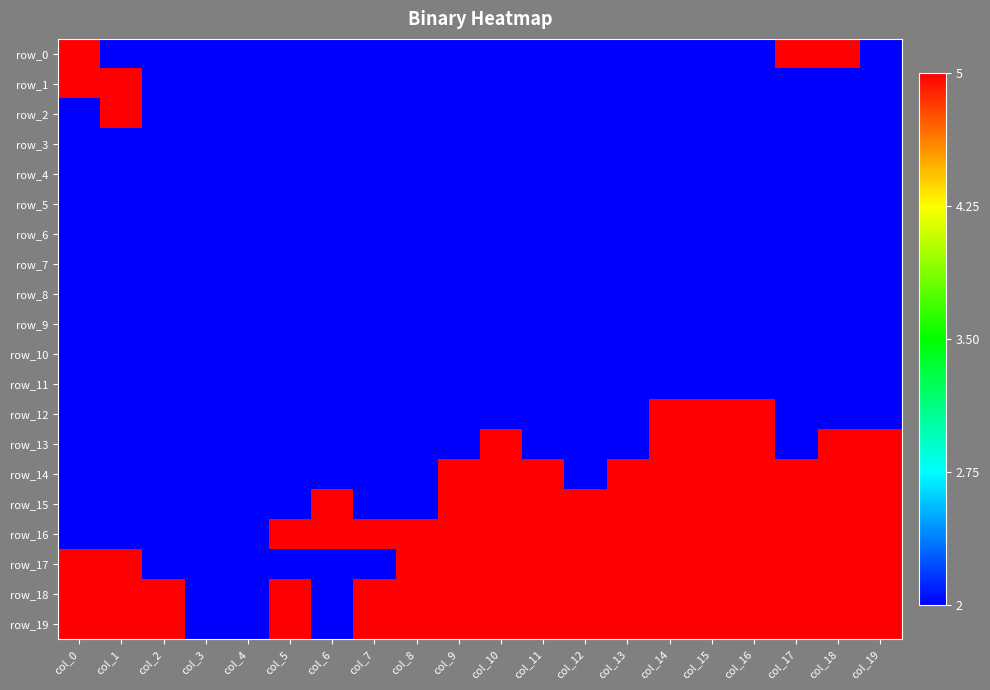

Reading left to right, list all the values displayed in this chart.

row_0: col_0=5	col_1=2	col_2=2	col_3=2	col_4=2	col_5=2	col_6=2	col_7=2	col_8=2	col_9=2	col_10=2	col_11=2	col_12=2	col_13=2	col_14=2	col_15=2	col_16=2	col_17=5	col_18=5	col_19=2
row_1: col_0=5	col_1=5	col_2=2	col_3=2	col_4=2	col_5=2	col_6=2	col_7=2	col_8=2	col_9=2	col_10=2	col_11=2	col_12=2	col_13=2	col_14=2	col_15=2	col_16=2	col_17=2	col_18=2	col_19=2
row_2: col_0=2	col_1=5	col_2=2	col_3=2	col_4=2	col_5=2	col_6=2	col_7=2	col_8=2	col_9=2	col_10=2	col_11=2	col_12=2	col_13=2	col_14=2	col_15=2	col_16=2	col_17=2	col_18=2	col_19=2
row_3: col_0=2	col_1=2	col_2=2	col_3=2	col_4=2	col_5=2	col_6=2	col_7=2	col_8=2	col_9=2	col_10=2	col_11=2	col_12=2	col_13=2	col_14=2	col_15=2	col_16=2	col_17=2	col_18=2	col_19=2
row_4: col_0=2	col_1=2	col_2=2	col_3=2	col_4=2	col_5=2	col_6=2	col_7=2	col_8=2	col_9=2	col_10=2	col_11=2	col_12=2	col_13=2	col_14=2	col_15=2	col_16=2	col_17=2	col_18=2	col_19=2
row_5: col_0=2	col_1=2	col_2=2	col_3=2	col_4=2	col_5=2	col_6=2	col_7=2	col_8=2	col_9=2	col_10=2	col_11=2	col_12=2	col_13=2	col_14=2	col_15=2	col_16=2	col_17=2	col_18=2	col_19=2
row_6: col_0=2	col_1=2	col_2=2	col_3=2	col_4=2	col_5=2	col_6=2	col_7=2	col_8=2	col_9=2	col_10=2	col_11=2	col_12=2	col_13=2	col_14=2	col_15=2	col_16=2	col_17=2	col_18=2	col_19=2
row_7: col_0=2	col_1=2	col_2=2	col_3=2	col_4=2	col_5=2	col_6=2	col_7=2	col_8=2	col_9=2	col_10=2	col_11=2	col_12=2	col_13=2	col_14=2	col_15=2	col_16=2	col_17=2	col_18=2	col_19=2
row_8: col_0=2	col_1=2	col_2=2	col_3=2	col_4=2	col_5=2	col_6=2	col_7=2	col_8=2	col_9=2	col_10=2	col_11=2	col_12=2	col_13=2	col_14=2	col_15=2	col_16=2	col_17=2	col_18=2	col_19=2
row_9: col_0=2	col_1=2	col_2=2	col_3=2	col_4=2	col_5=2	col_6=2	col_7=2	col_8=2	col_9=2	col_10=2	col_11=2	col_12=2	col_13=2	col_14=2	col_15=2	col_16=2	col_17=2	col_18=2	col_19=2
row_10: col_0=2	col_1=2	col_2=2	col_3=2	col_4=2	col_5=2	col_6=2	col_7=2	col_8=2	col_9=2	col_10=2	col_11=2	col_12=2	col_13=2	col_14=2	col_15=2	col_16=2	col_17=2	col_18=2	col_19=2
row_11: col_0=2	col_1=2	col_2=2	col_3=2	col_4=2	col_5=2	col_6=2	col_7=2	col_8=2	col_9=2	col_10=2	col_11=2	col_12=2	col_13=2	col_14=2	col_15=2	col_16=2	col_17=2	col_18=2	col_19=2
row_12: col_0=2	col_1=2	col_2=2	col_3=2	col_4=2	col_5=2	col_6=2	col_7=2	col_8=2	col_9=2	col_10=2	col_11=2	col_12=2	col_13=2	col_14=5	col_15=5	col_16=5	col_17=2	col_18=2	col_19=2
row_13: col_0=2	col_1=2	col_2=2	col_3=2	col_4=2	col_5=2	col_6=2	col_7=2	col_8=2	col_9=2	col_10=5	col_11=2	col_12=2	col_13=2	col_14=5	col_15=5	col_16=5	col_17=2	col_18=5	col_19=5
row_14: col_0=2	col_1=2	col_2=2	col_3=2	col_4=2	col_5=2	col_6=2	col_7=2	col_8=2	col_9=5	col_10=5	col_11=5	col_12=2	col_13=5	col_14=5	col_15=5	col_16=5	col_17=5	col_18=5	col_19=5
row_15: col_0=2	col_1=2	col_2=2	col_3=2	col_4=2	col_5=2	col_6=5	col_7=2	col_8=2	col_9=5	col_10=5	col_11=5	col_12=5	col_13=5	col_14=5	col_15=5	col_16=5	col_17=5	col_18=5	col_19=5
row_16: col_0=2	col_1=2	col_2=2	col_3=2	col_4=2	col_5=5	col_6=5	col_7=5	col_8=5	col_9=5	col_10=5	col_11=5	col_12=5	col_13=5	col_14=5	col_15=5	col_16=5	col_17=5	col_18=5	col_19=5
row_17: col_0=5	col_1=5	col_2=2	col_3=2	col_4=2	col_5=2	col_6=2	col_7=2	col_8=5	col_9=5	col_10=5	col_11=5	col_12=5	col_13=5	col_14=5	col_15=5	col_16=5	col_17=5	col_18=5	col_19=5
row_18: col_0=5	col_1=5	col_2=5	col_3=2	col_4=2	col_5=5	col_6=2	col_7=5	col_8=5	col_9=5	col_10=5	col_11=5	col_12=5	col_13=5	col_14=5	col_15=5	col_16=5	col_17=5	col_18=5	col_19=5
row_19: col_0=5	col_1=5	col_2=5	col_3=2	col_4=2	col_5=5	col_6=2	col_7=5	col_8=5	col_9=5	col_10=5	col_11=5	col_12=5	col_13=5	col_14=5	col_15=5	col_16=5	col_17=5	col_18=5	col_19=5